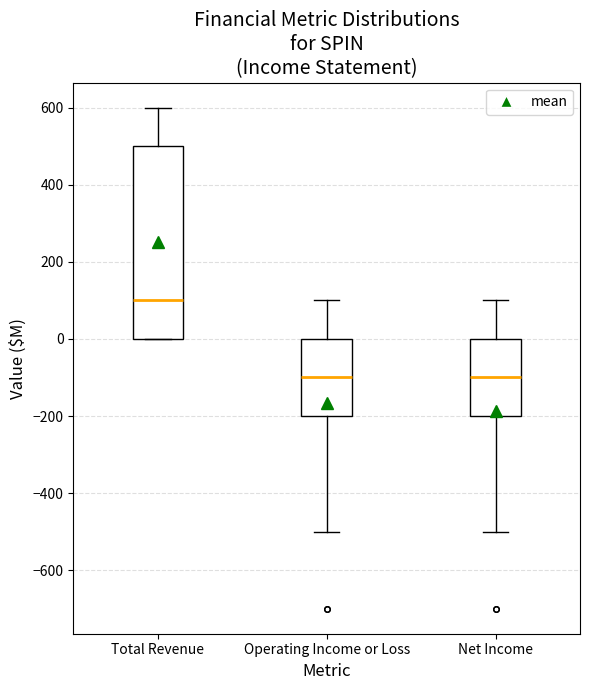

Which box is the tallest, from its lower edge to its upper edge?

Total Revenue